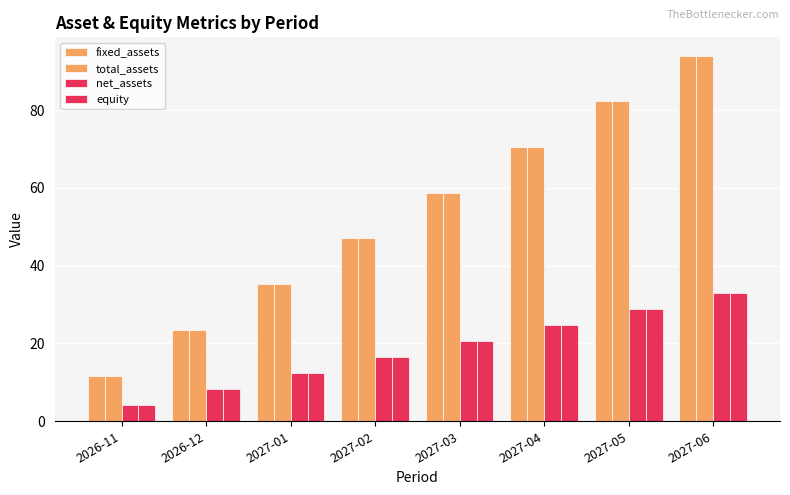

Read the net_assets value at 2027-04.

24.7